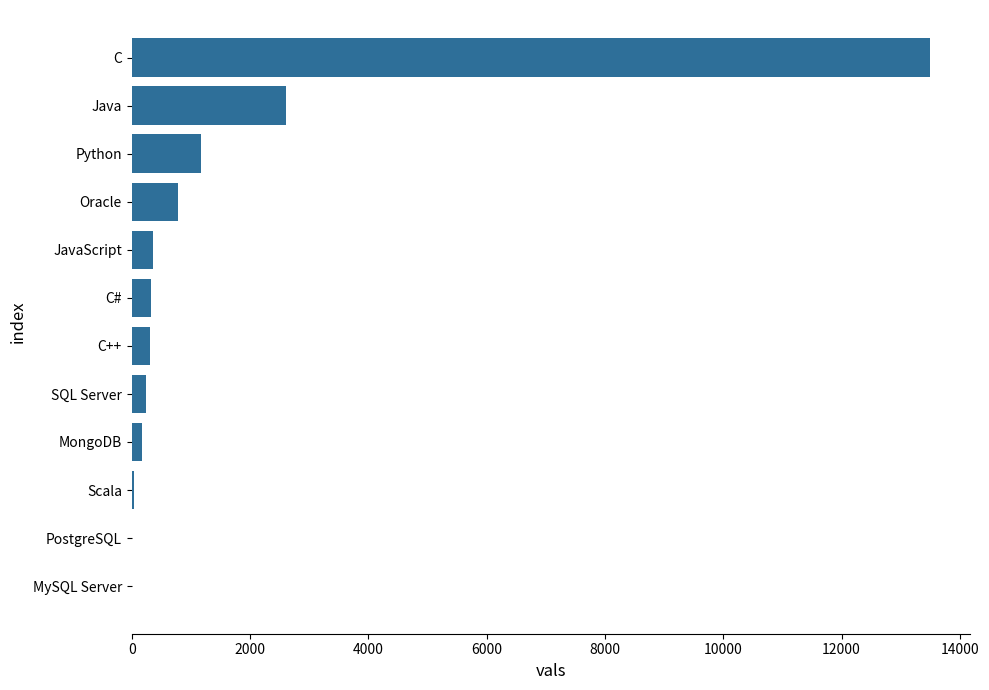

Where is the data nearest to the value 6749?

Java